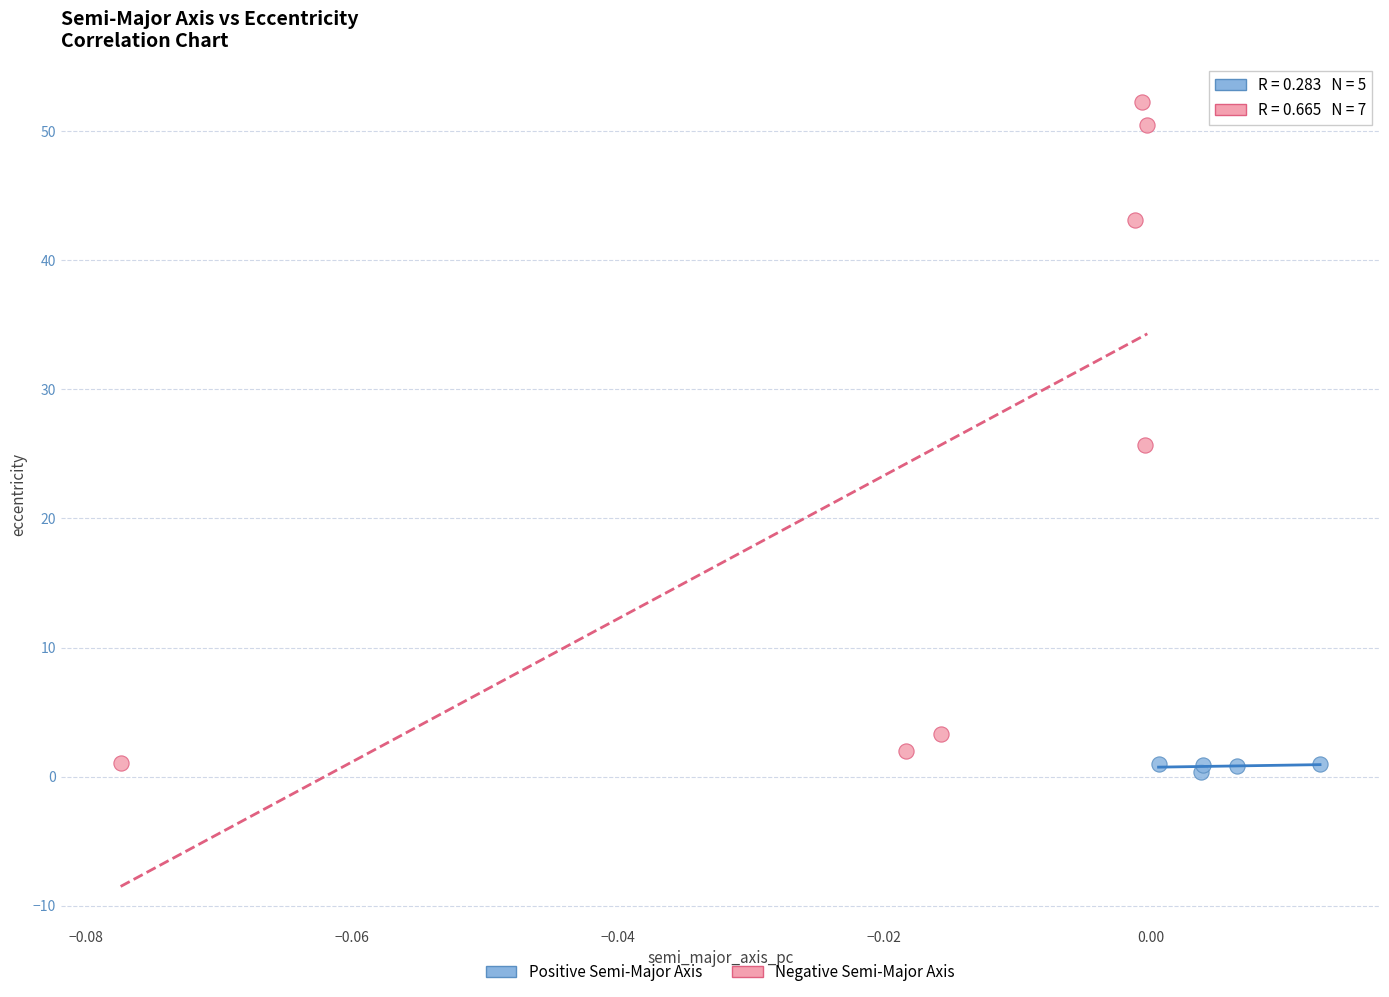

Which series contains the highest Y value?

Negative Semi-Major Axis